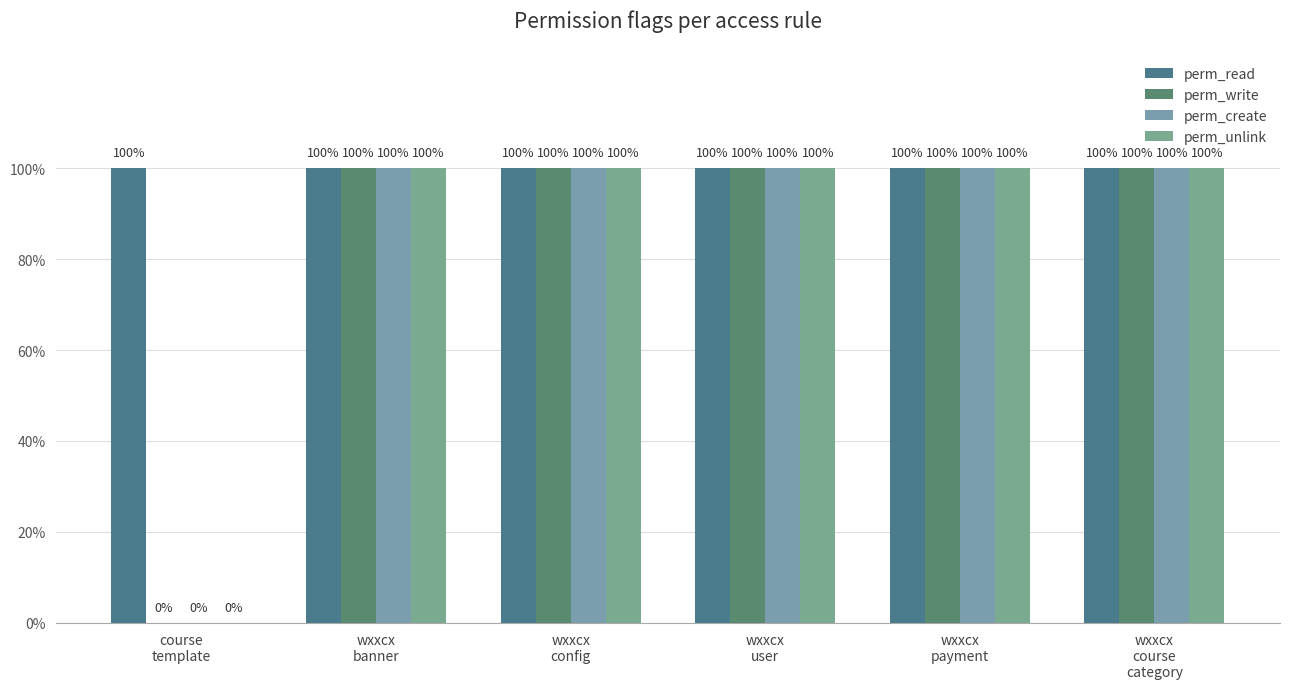

What is the approximate value of perm_unlink at wxxcx
banner?

1